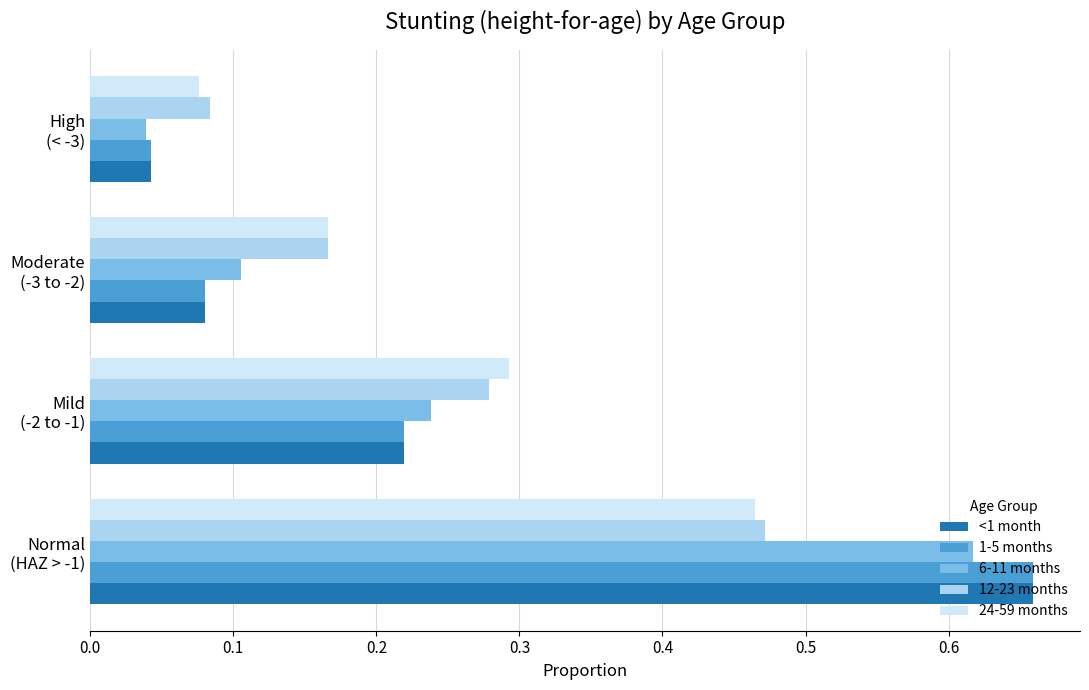

How many 24-59 months values are between 0 and 1?

4